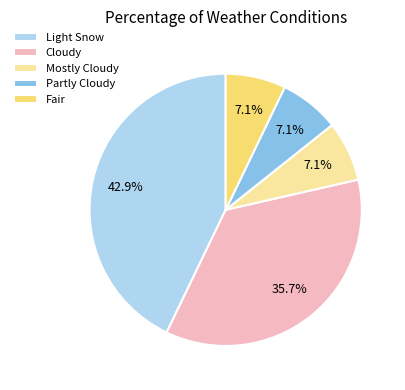

What is the ratio of the value at Cloudy to the value at Light Snow?

0.8